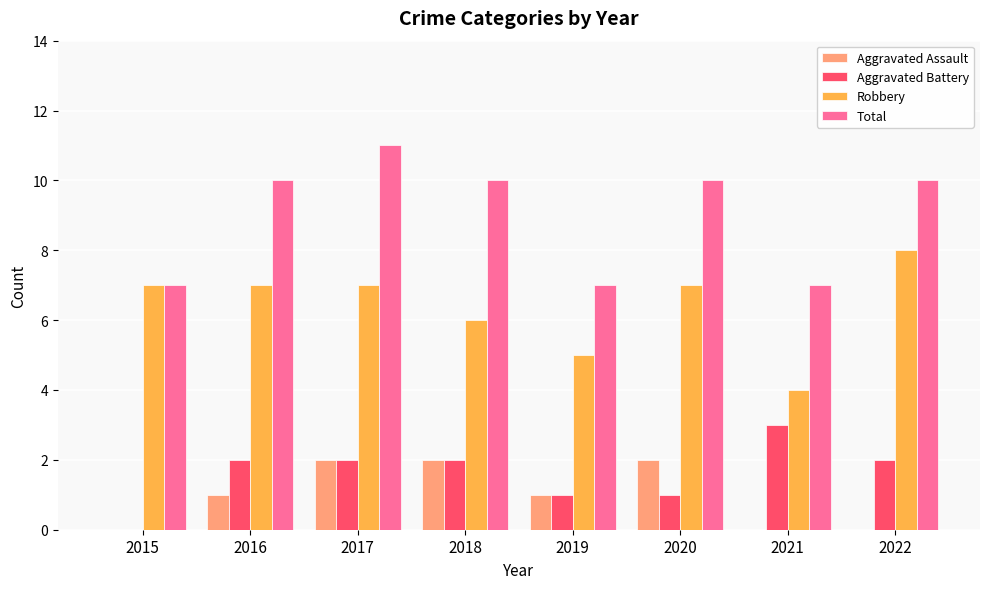

Are the bars grouped side by side (vs. stacked)?

Yes